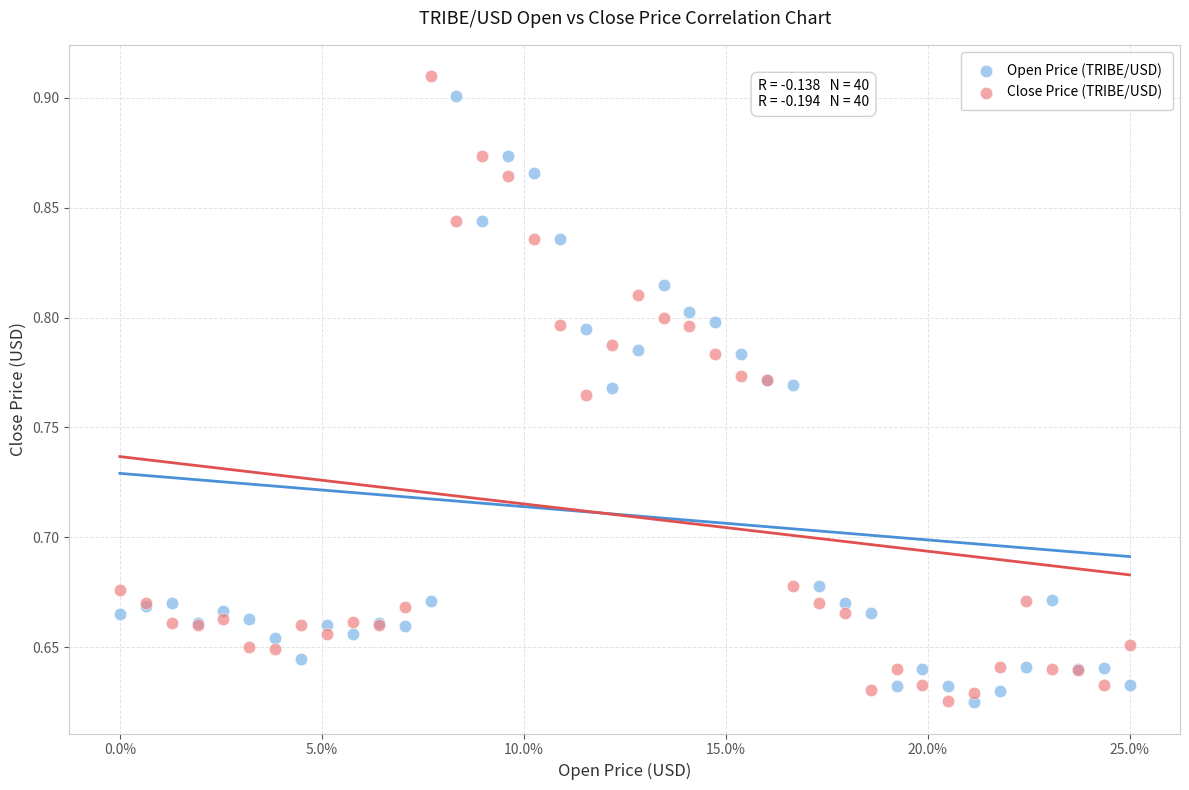

Which series has the largest Y range (max minus min)?

Close Price (TRIBE/USD)